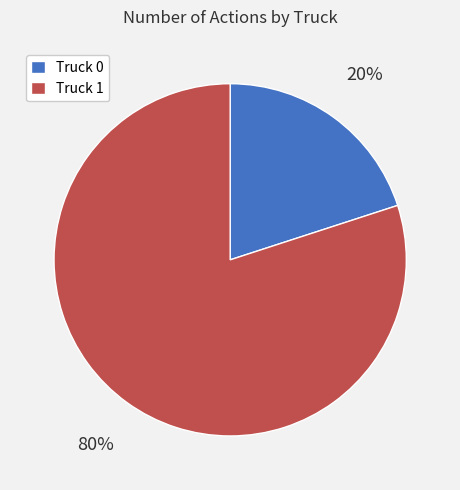

Which category has the smallest portion of the pie?

Truck 0